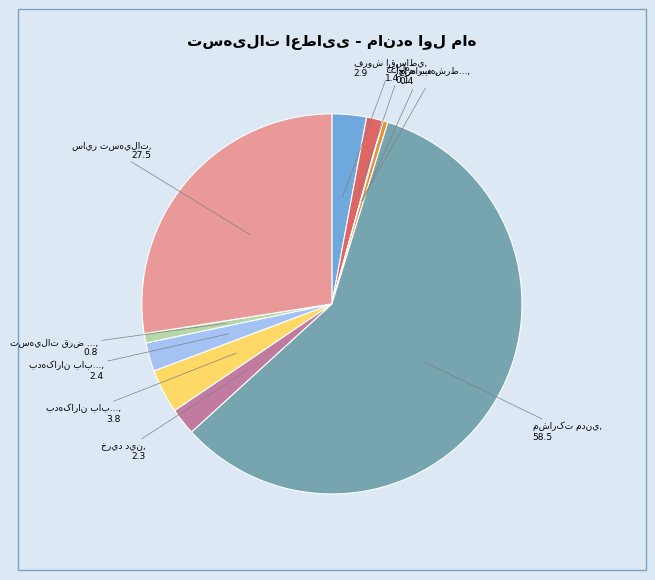

Is there a majority slice in this chart?

Yes